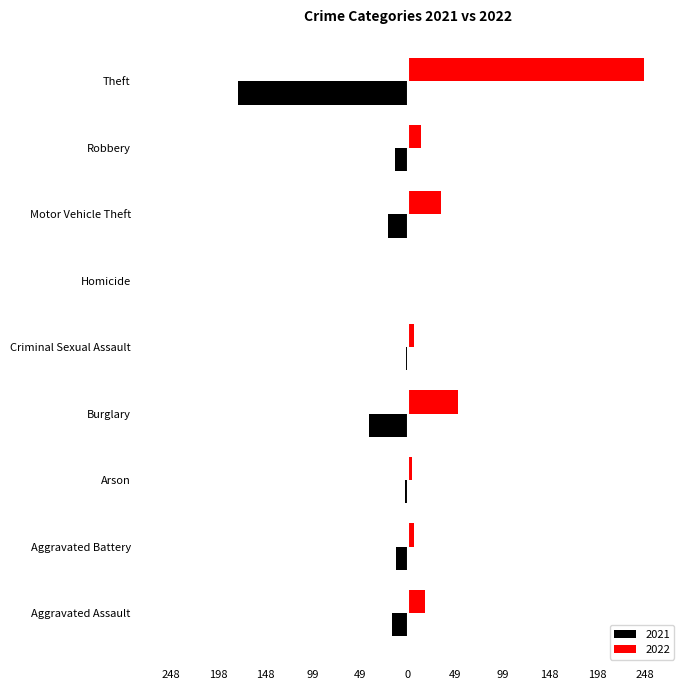

At which category is the sum across all series the highest?

Theft